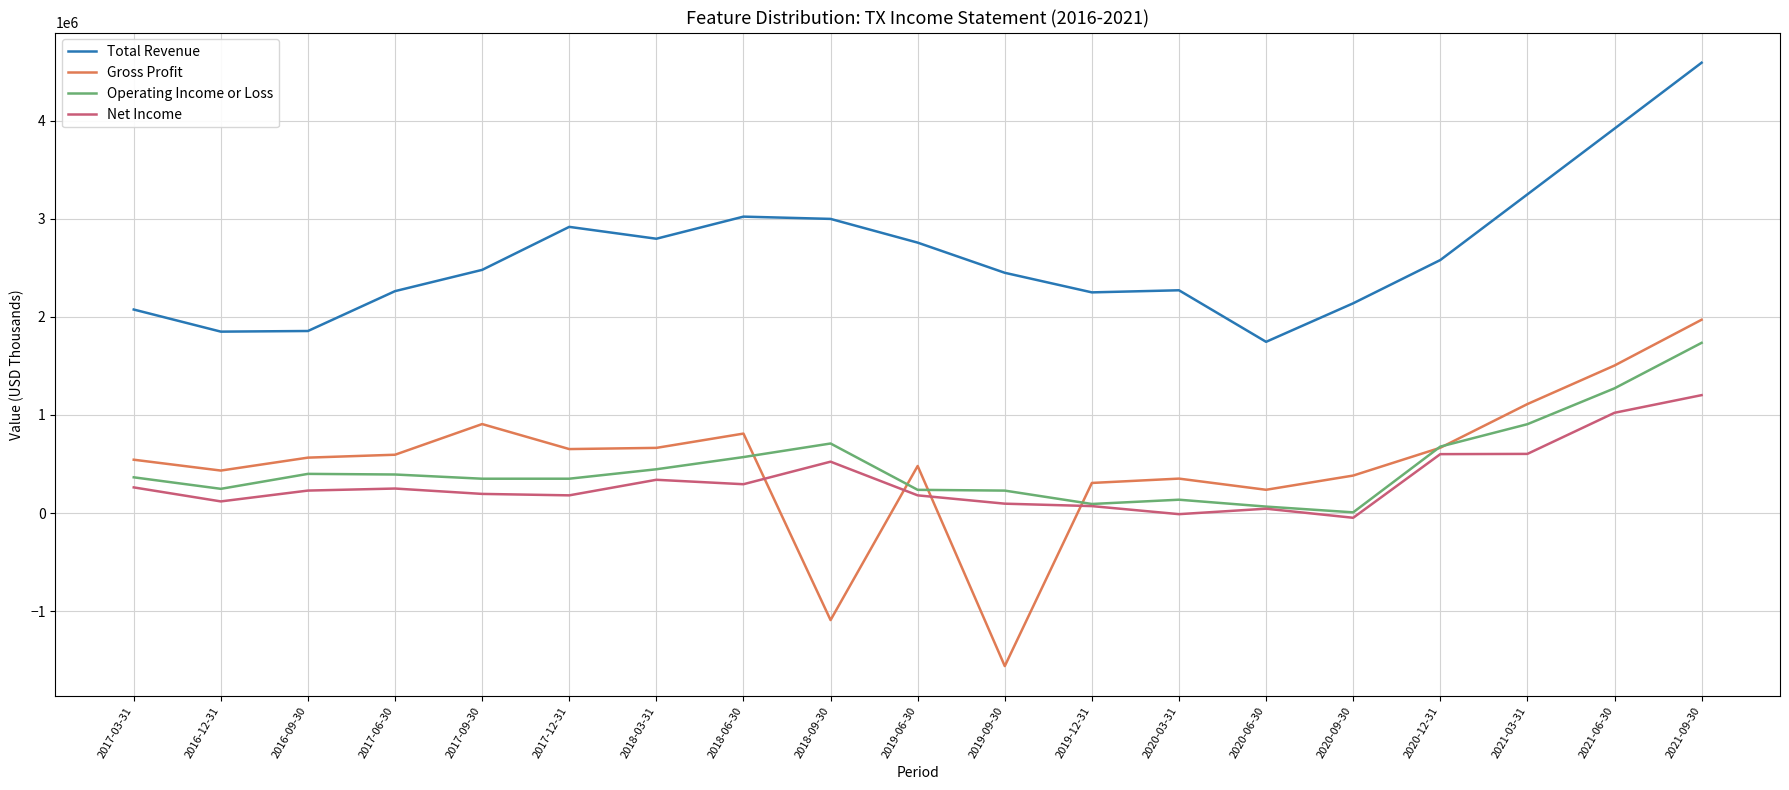

What is the greatest value displayed?

4592000